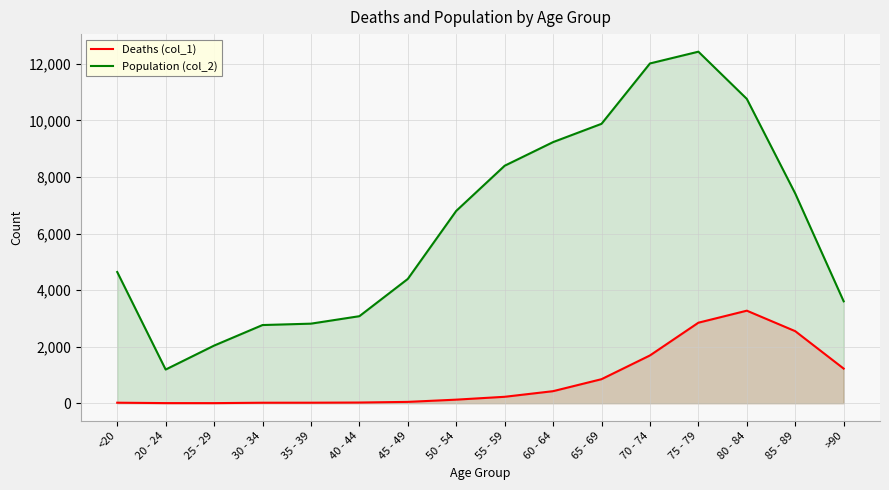

What is the difference between the Population (col_2) values at 50 - 54 and 65 - 69?

3080